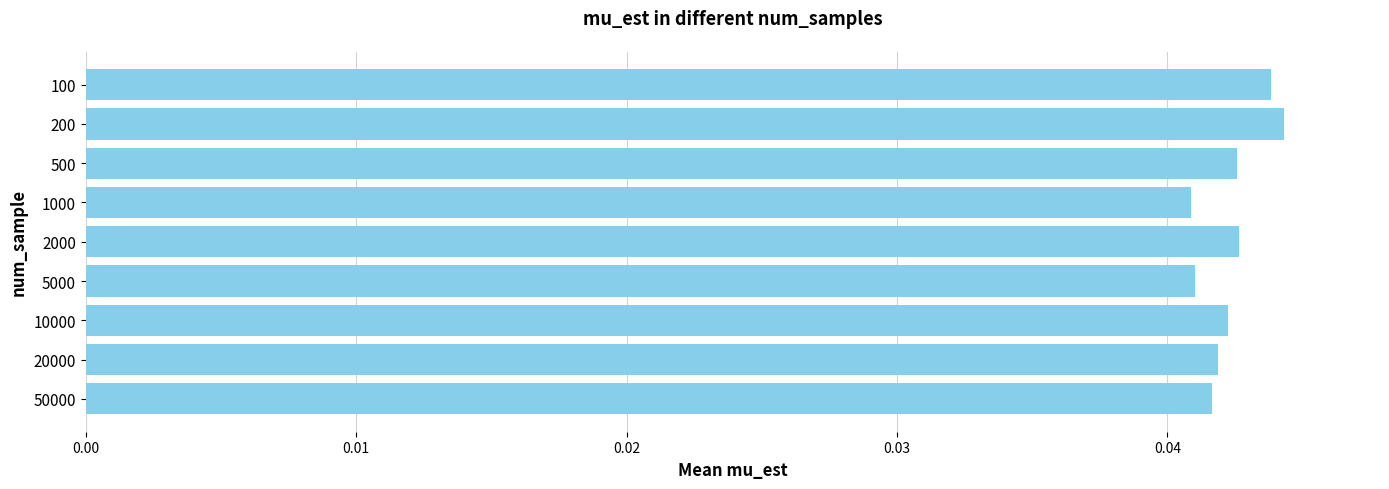

How many bars are there in total?

9